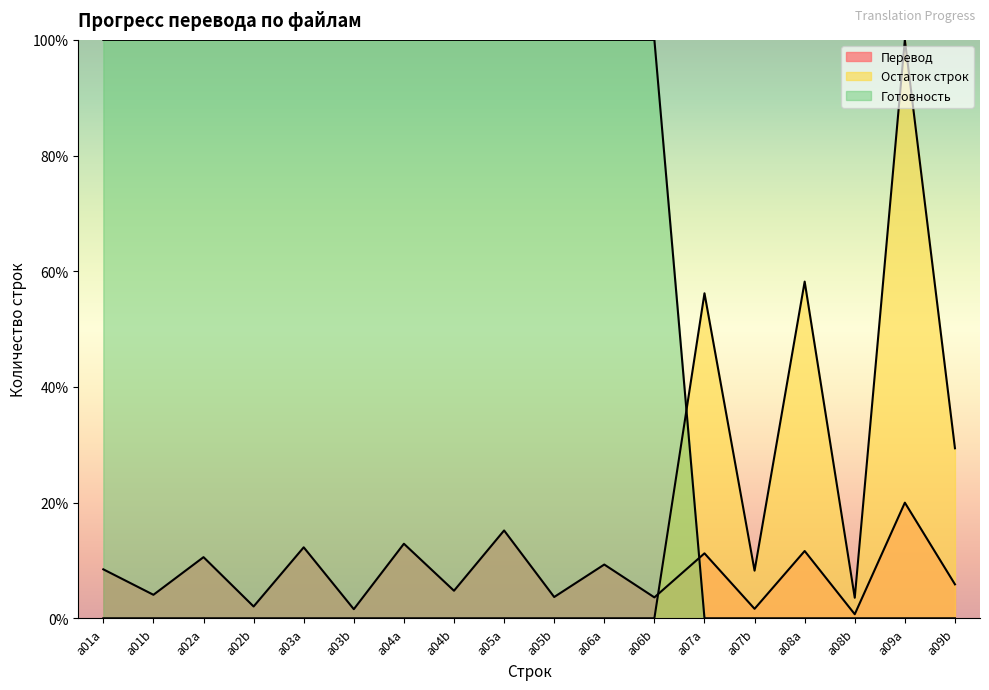

What is the label of the 8th point from the left?

a04b